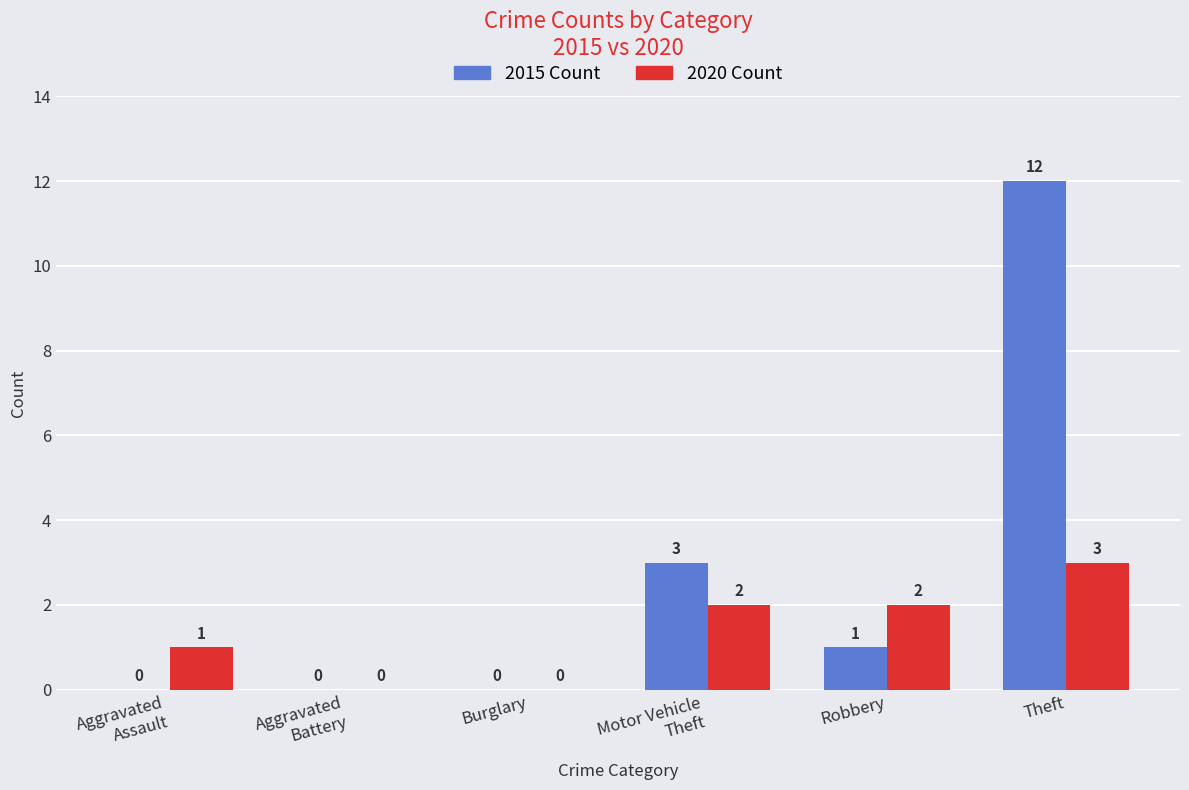

Which category has the highest value across all series?

Theft